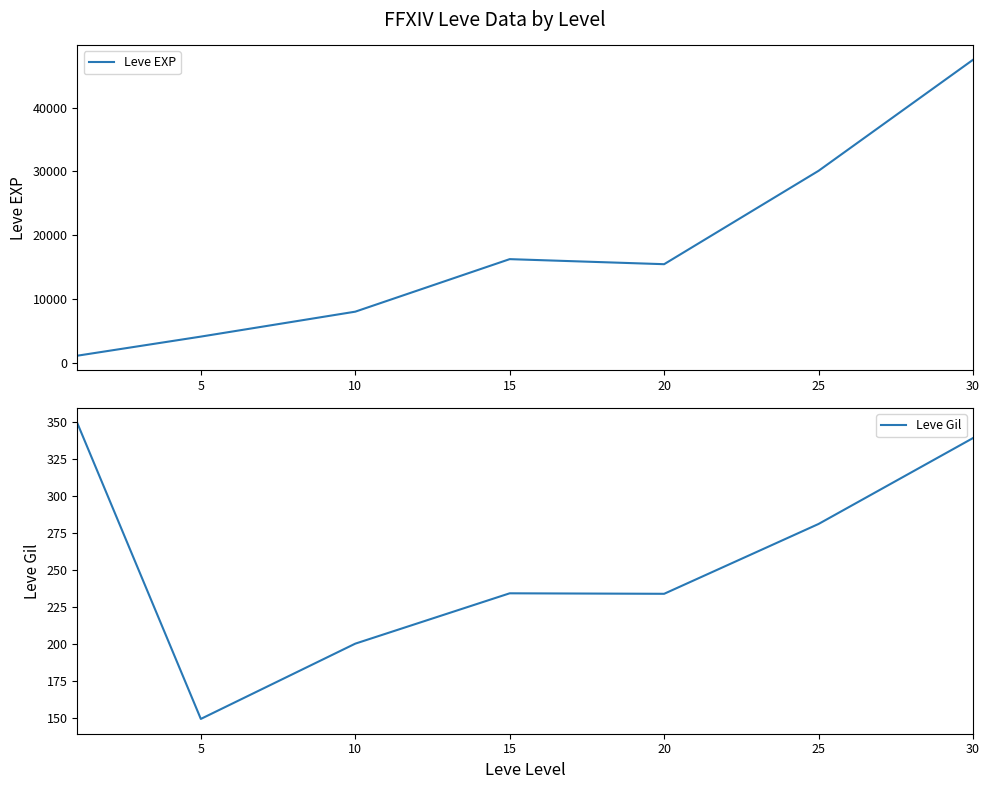

List the series in order of their peak value, lowest first.

Leve Gil, Leve EXP